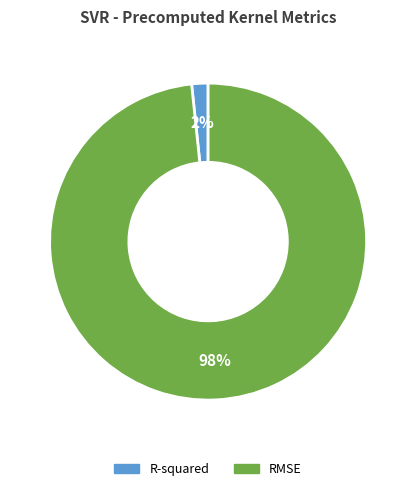

Do R-squared and RMSE together represent more than half of the pie?

Yes